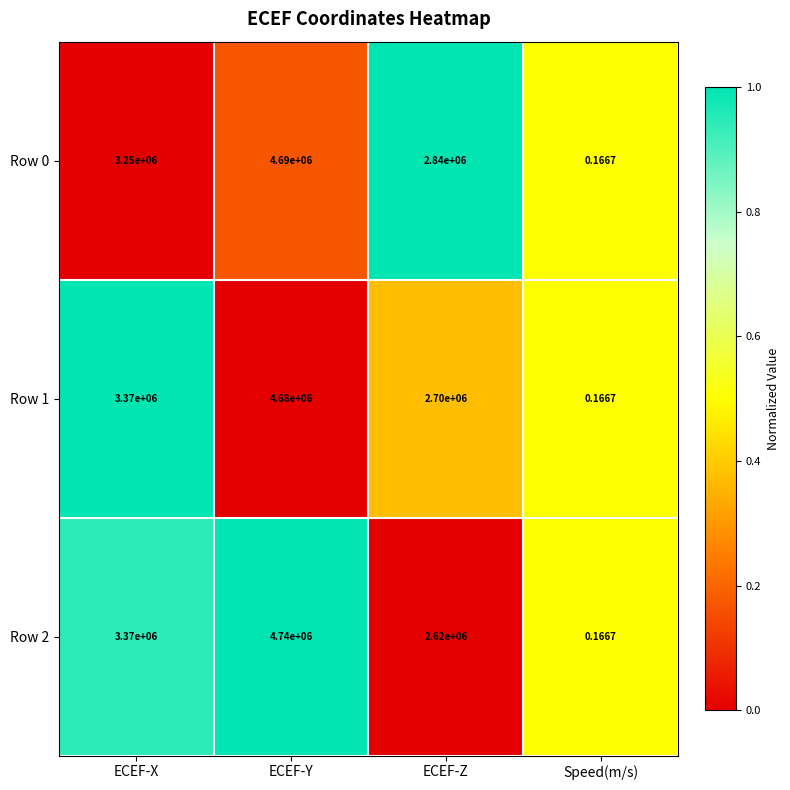

Rank the categories by Row 2 value from lowest to highest.

Speed(m/s), ECEF-Z, ECEF-X, ECEF-Y